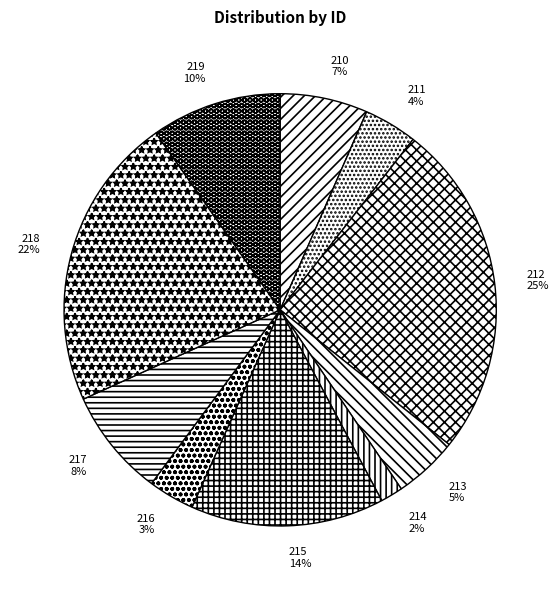

Is it true that 212 is 11% of the pie?

False